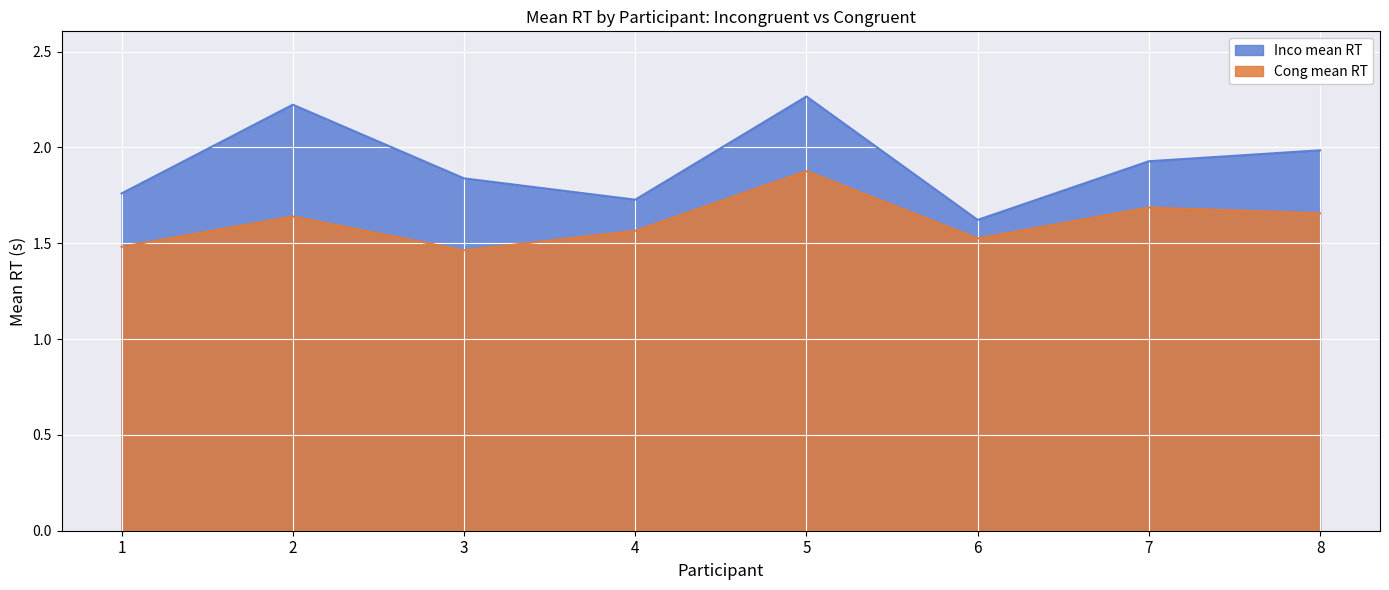

What is the average value of the Cong mean RT series?

1.6